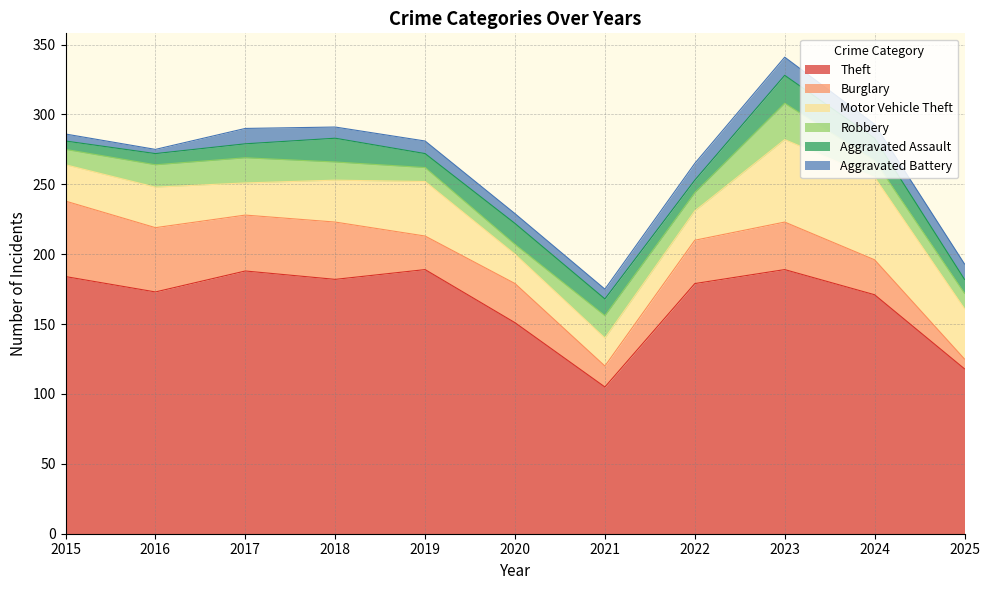

Which label corresponds to the smallest value in the chart?

2016